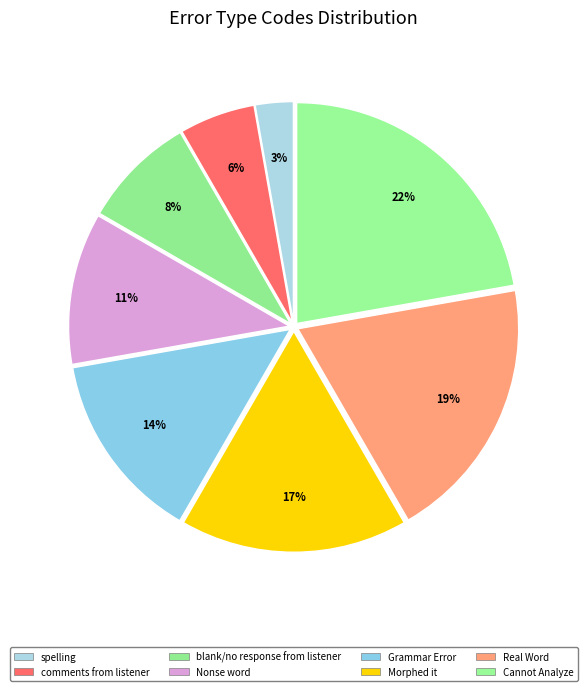

Is blank/no response from listener the majority of the pie?

No